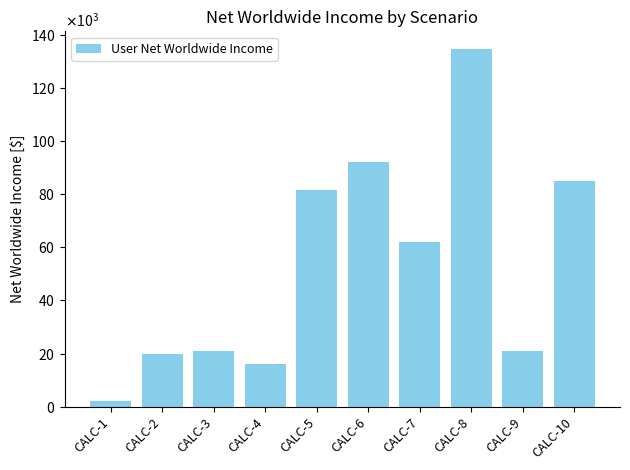

Does the chart contain any negative values?

No